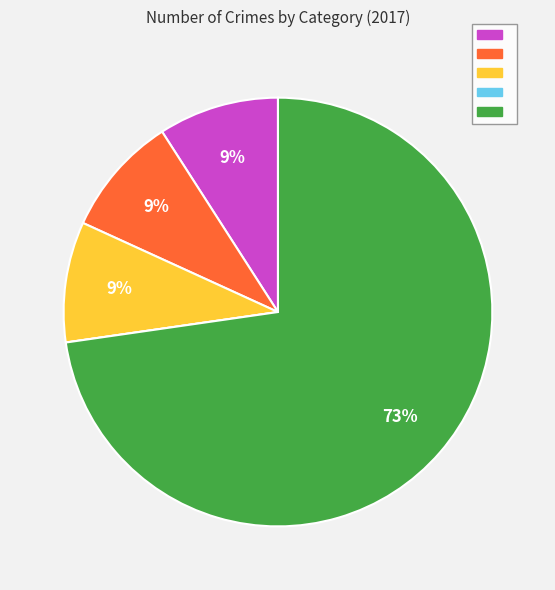

To the nearest percent, what is the average slice percentage?

20%